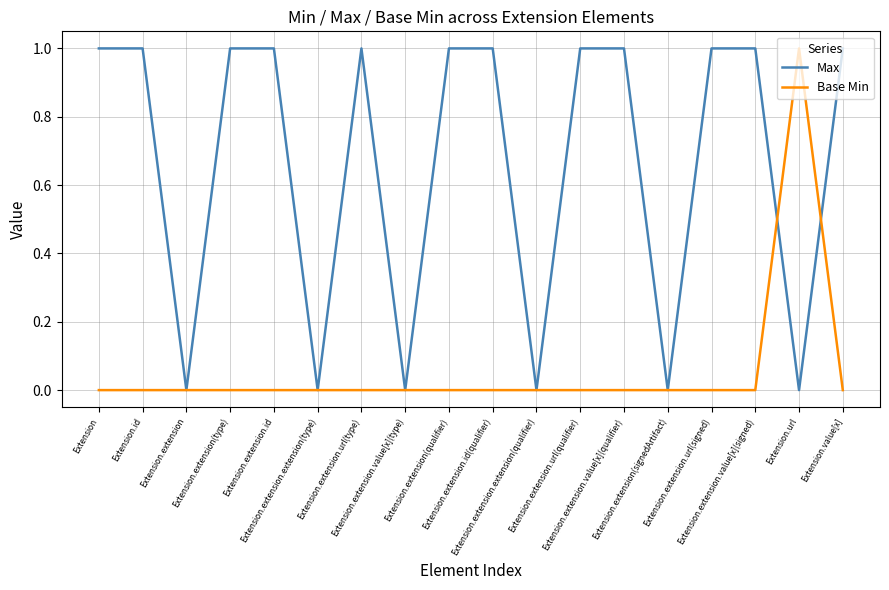

What are all the series names shown in the legend?

Max, Base Min